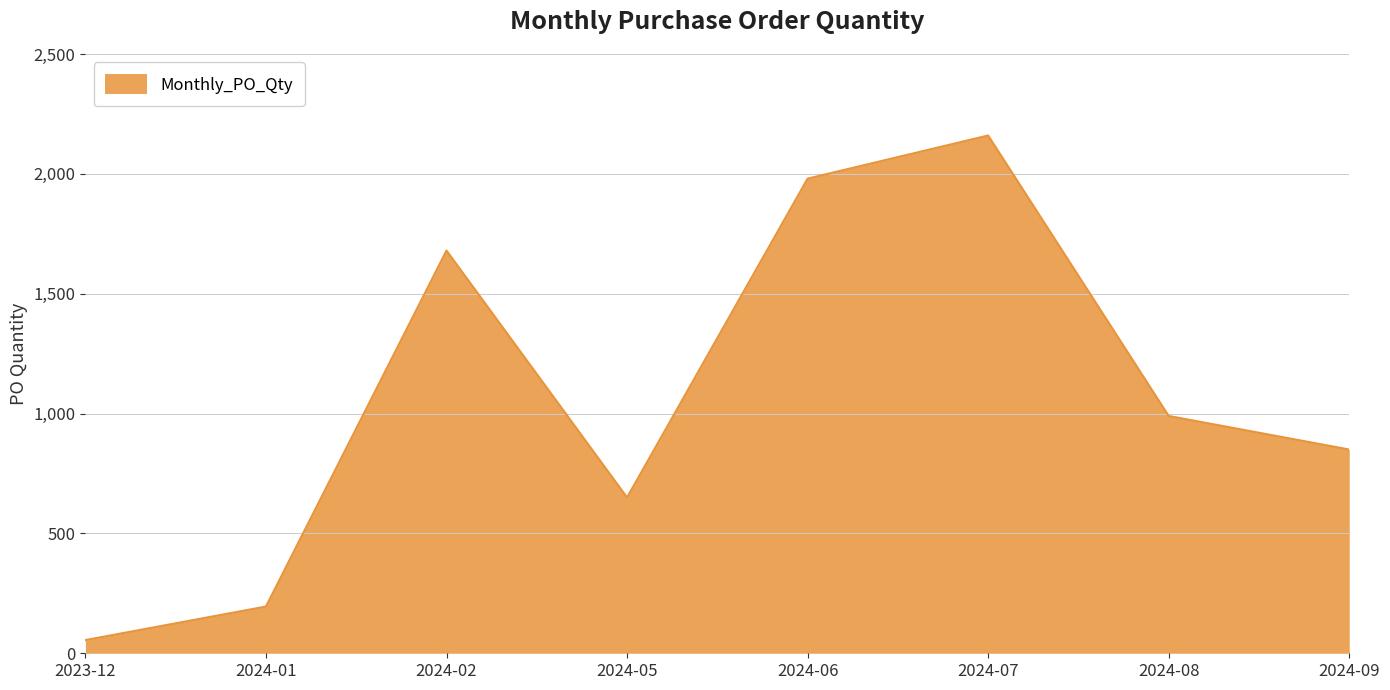

What is the average value?

1070